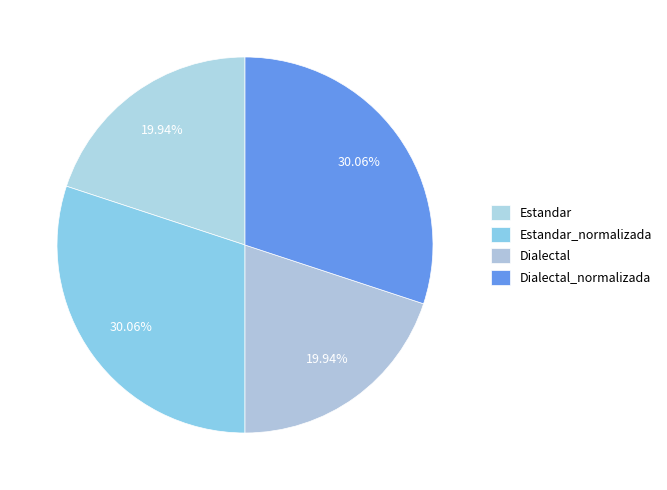

Count the number of slices in the pie.

4